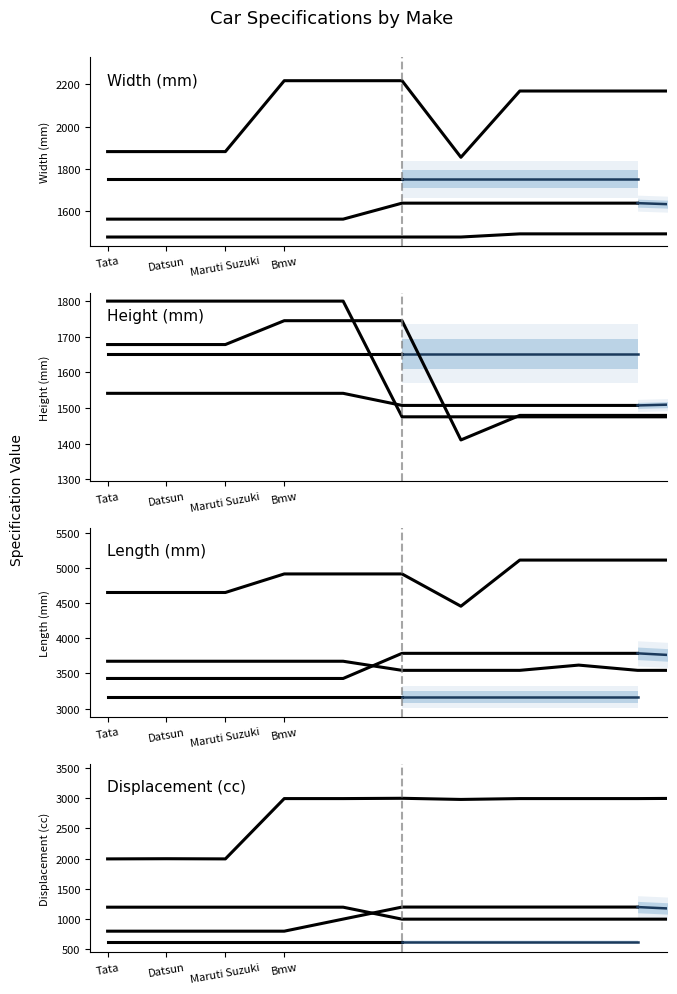

The value of Displacement at Datsun is 799. True or false?

True